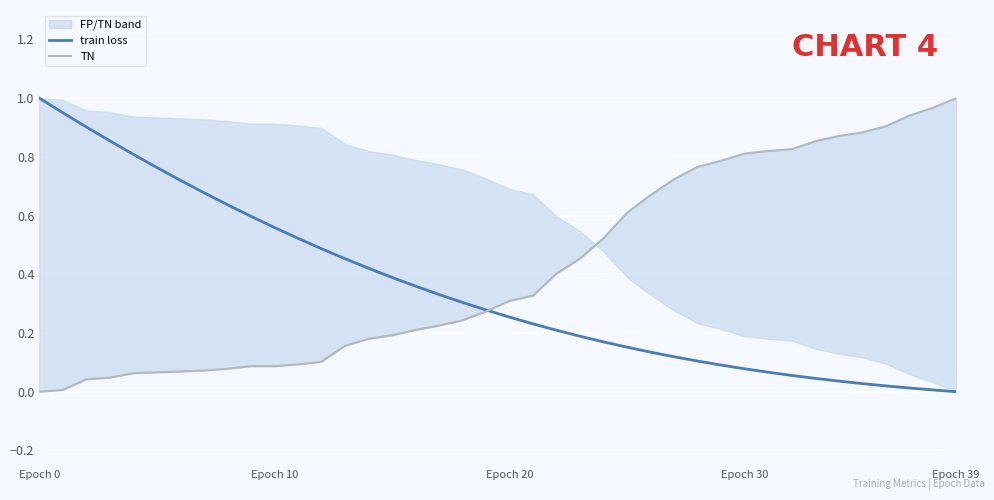

True or false: TN and train loss intersect in this chart.

True